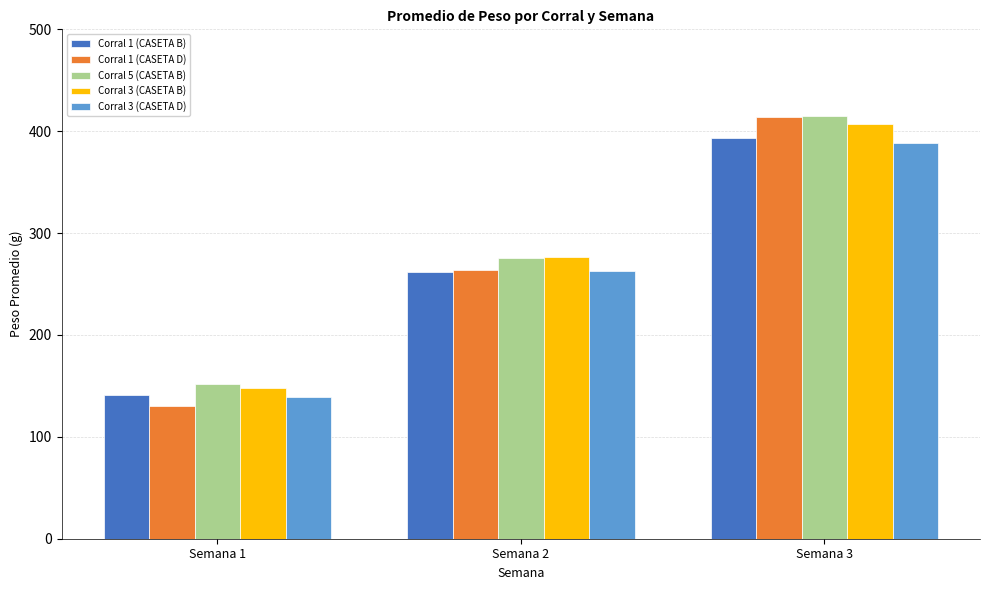

What is the value of the Corral 3 (CASETA D) bar at the 3rd from the left?

388.0